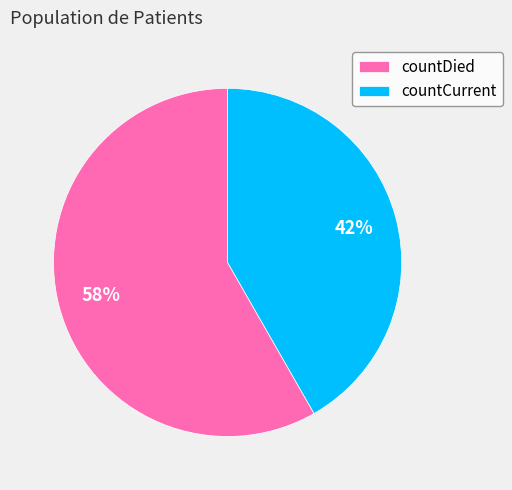

Which category has the biggest portion of the pie?

countDied